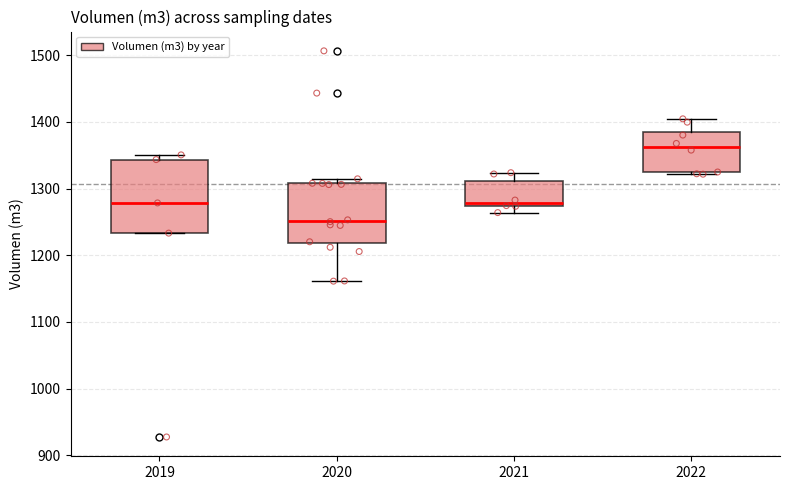

Reading left to right, read every box against the y-axis: the position of its median line, the range the box covers, and the ends of its whiskers. The values are not printed on the chart, so give them approximately, as read against the axis.

2019: median 1280, box 1230 to 1340, whiskers 1230 to 1350
2020: median 1250, box 1220 to 1310, whiskers 1160 to 1310 (just above the box's upper edge)
2021: median 1280, box 1270 to 1310, whiskers 1260 to 1320
2022: median 1360, box 1320 to 1390, whiskers 1320 to 1400